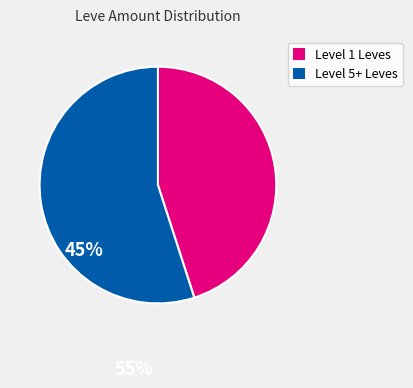

Is there any slice that represents more than half of the pie?

Yes